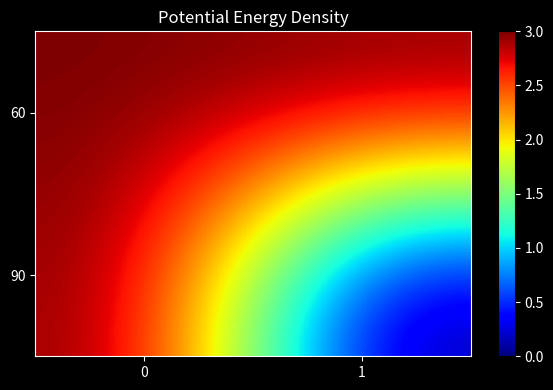

How many categories are shown in the chart?

2